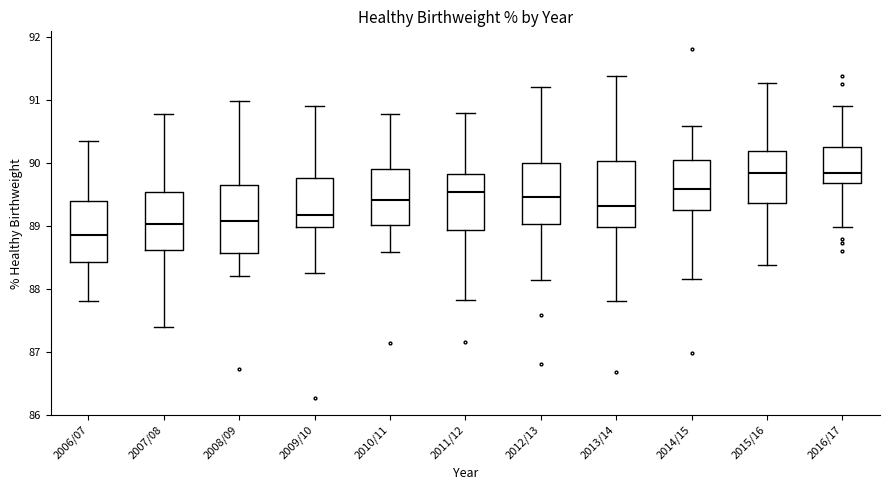

Which box has the lowest median line?

2006/07